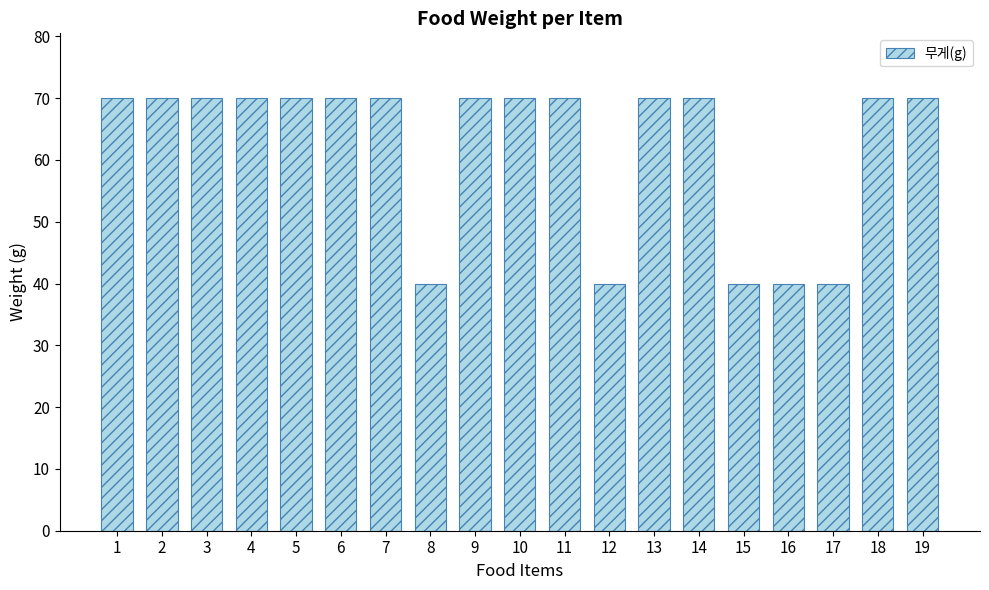

Reading right to left, extract all data points from this chart.

19=70	18=70	17=40	16=40	15=40	14=70	13=70	12=40	11=70	10=70	9=70	8=40	7=70	6=70	5=70	4=70	3=70	2=70	1=70